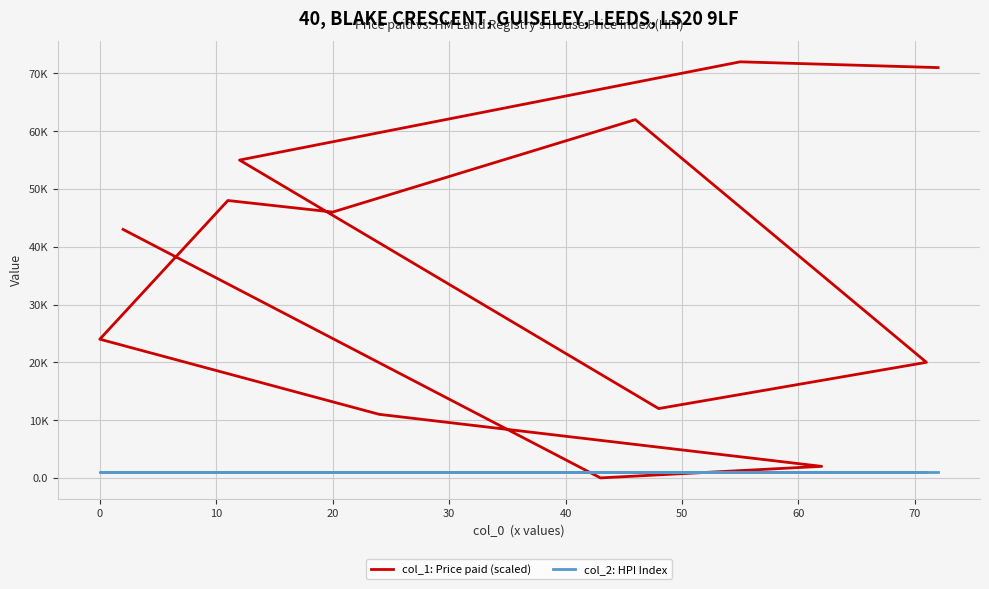

What are all the series names shown in the legend?

col_1: Price paid (scaled), col_2: HPI Index